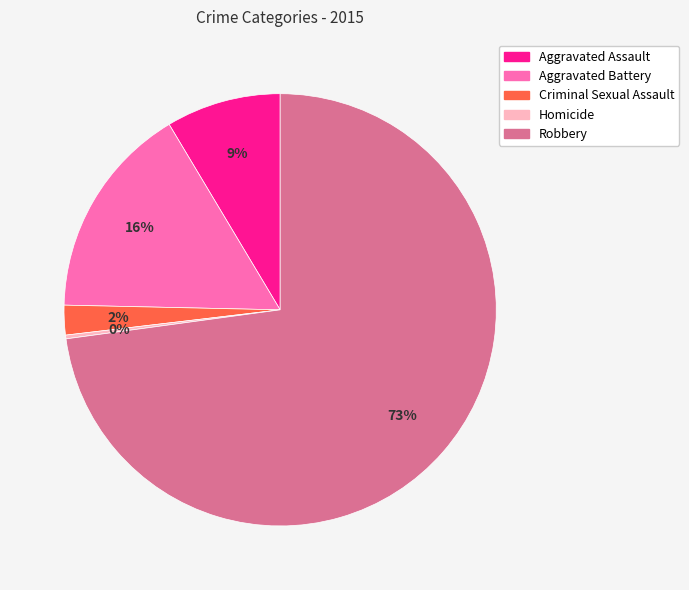

Do Aggravated Battery and Robbery together represent more than half of the pie?

Yes